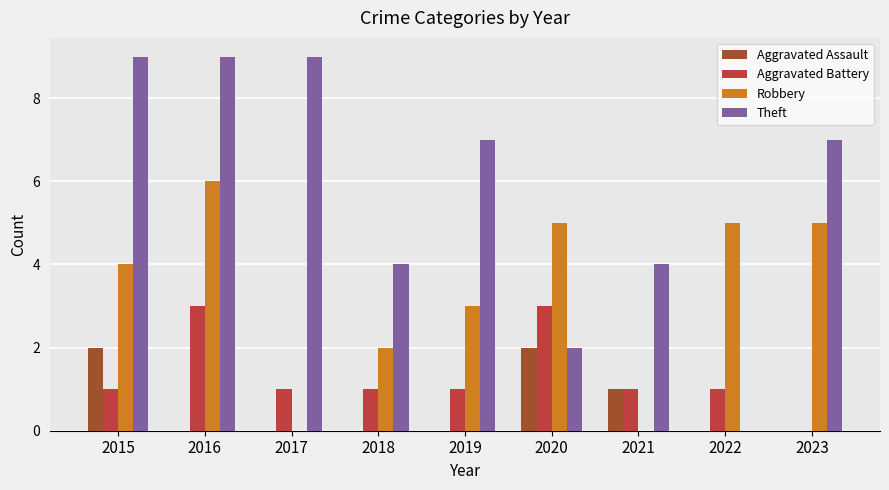

Which series changed the most between 2018 and 2022?

Theft